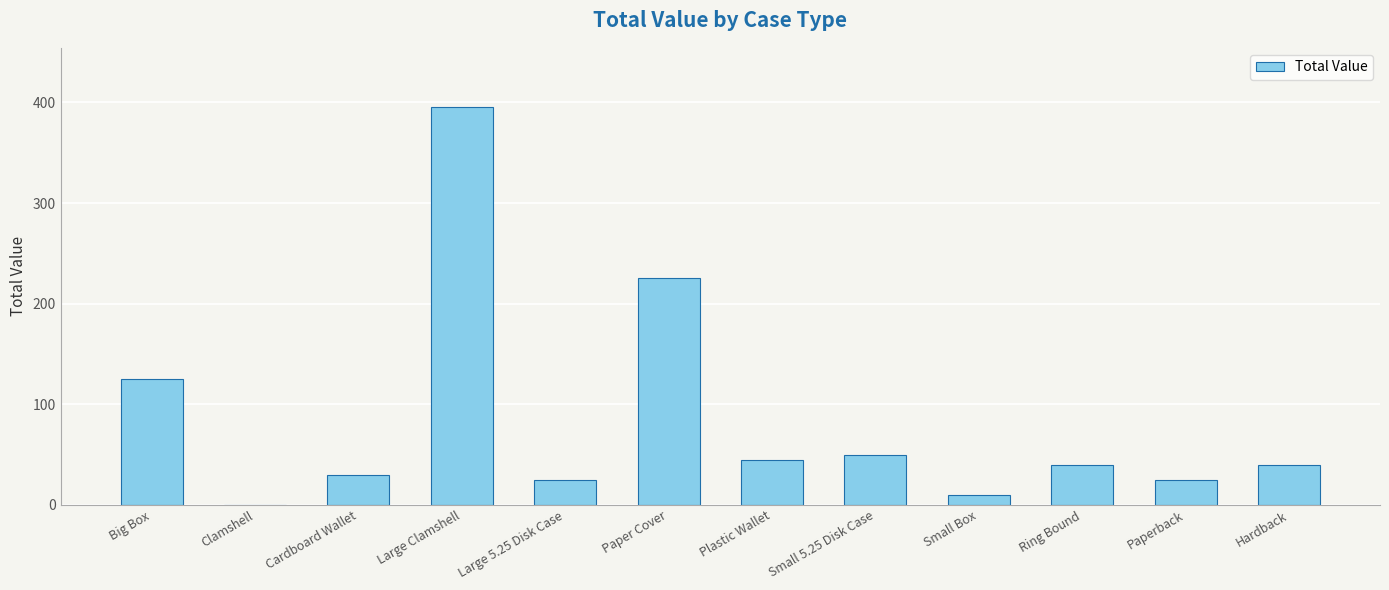

How many data points does each series have?

12